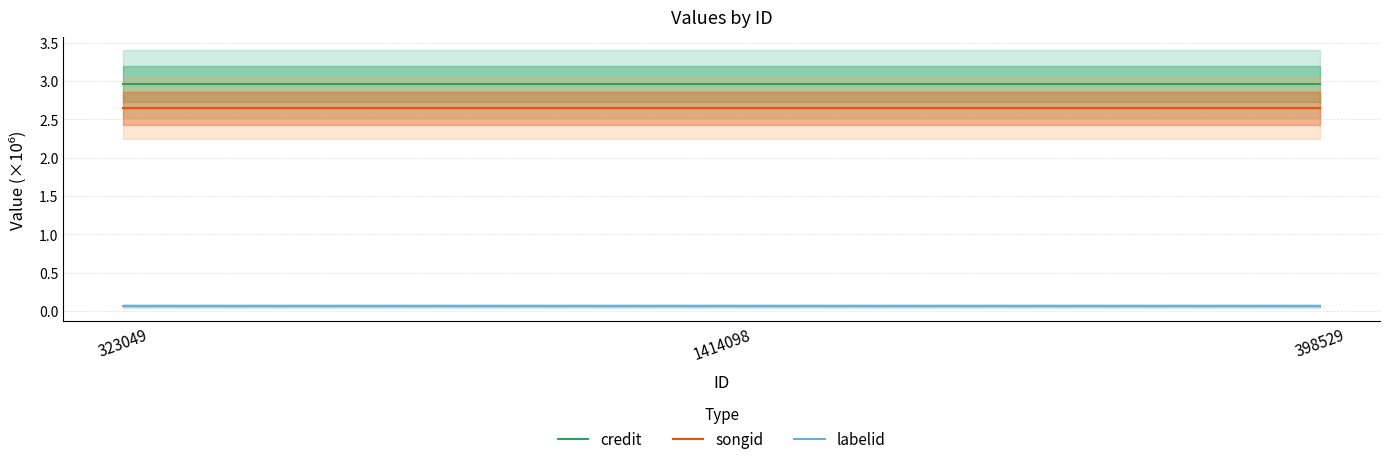

Which label corresponds to the largest value in the chart?

323049